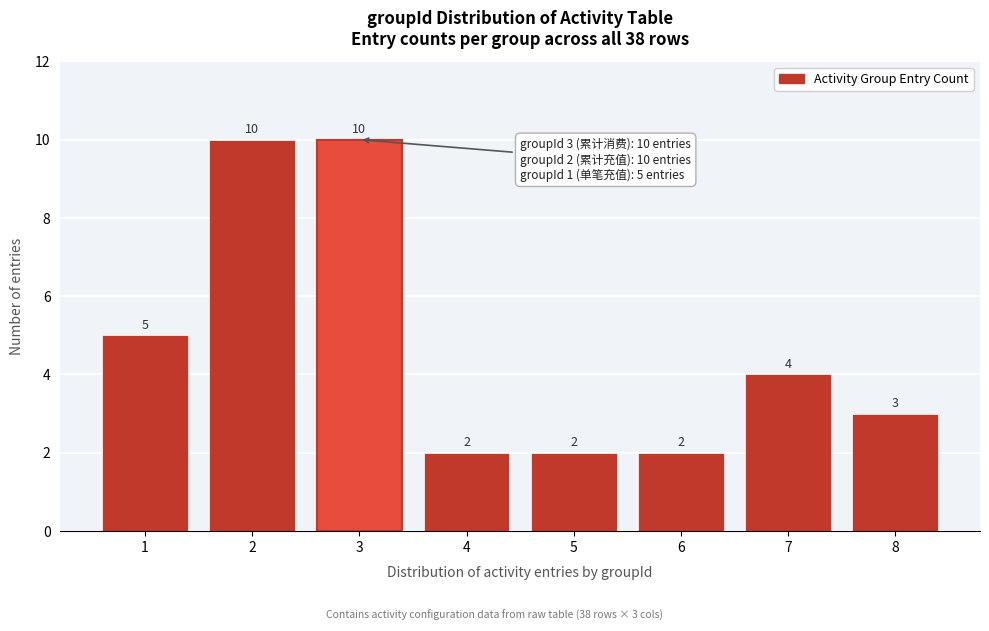

Reading left to right, list all the values displayed in this chart.

1=5	2=10	3=10	4=2	5=2	6=2	7=4	8=3